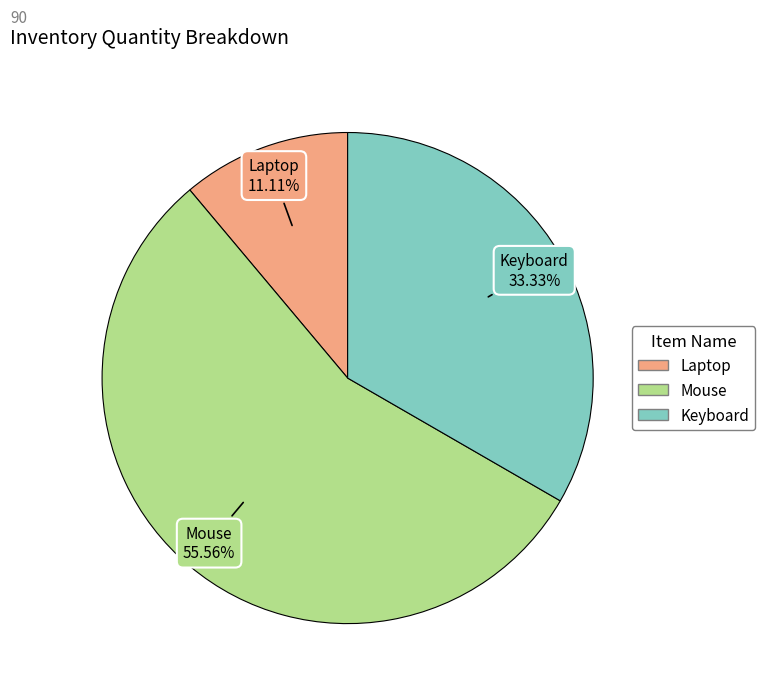

Count the number of slices in the pie.

3